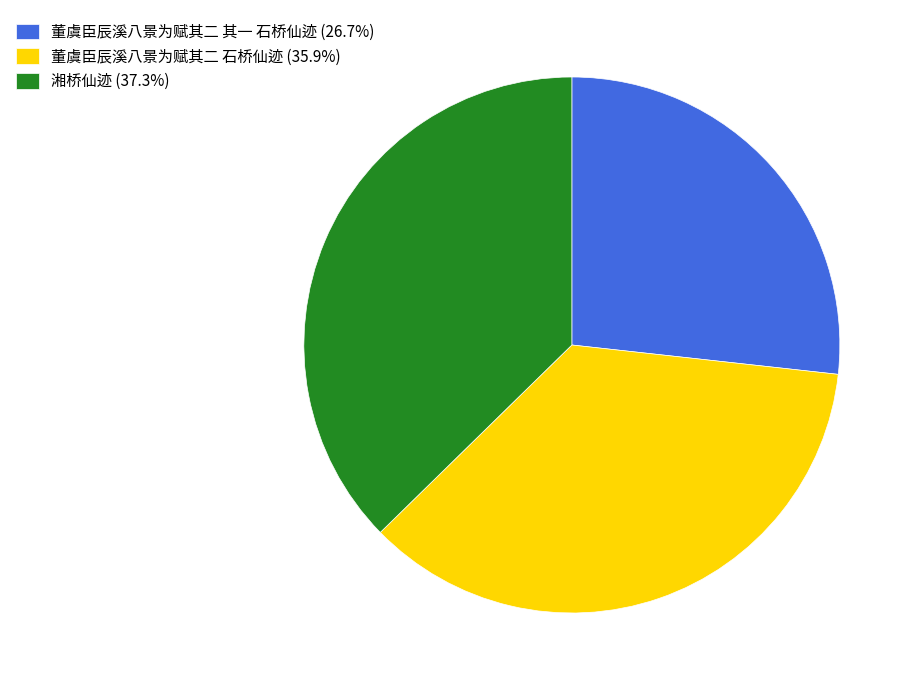

Rank the categories by value from highest to lowest.

湘桥仙迹, 董虞臣辰溪八景为赋其二 石桥仙迹, 董虞臣辰溪八景为赋其二 其一 石桥仙迹